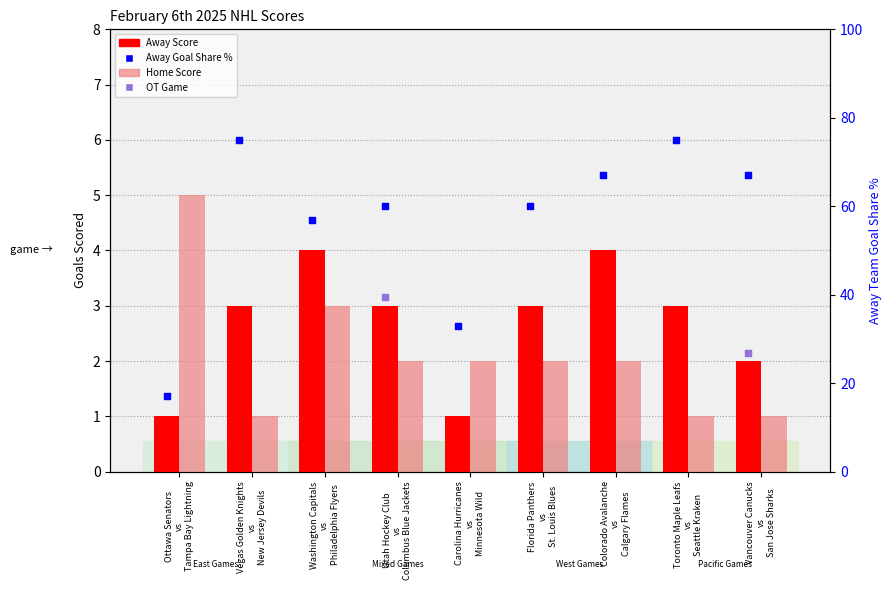

Which series reaches the maximum Y coordinate?

Home Score